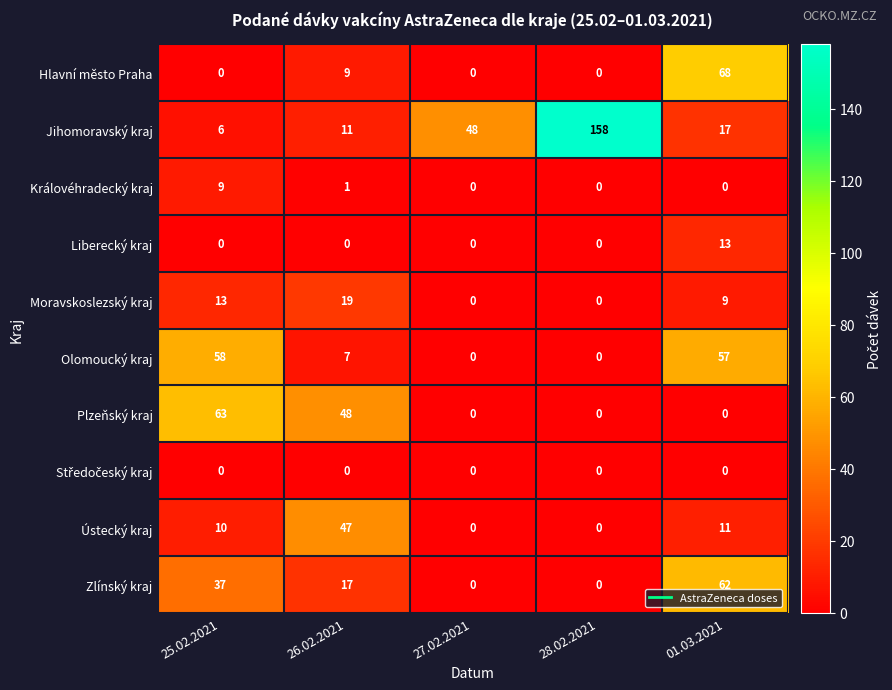

At which category is the sum across all series the highest?

01.03.2021